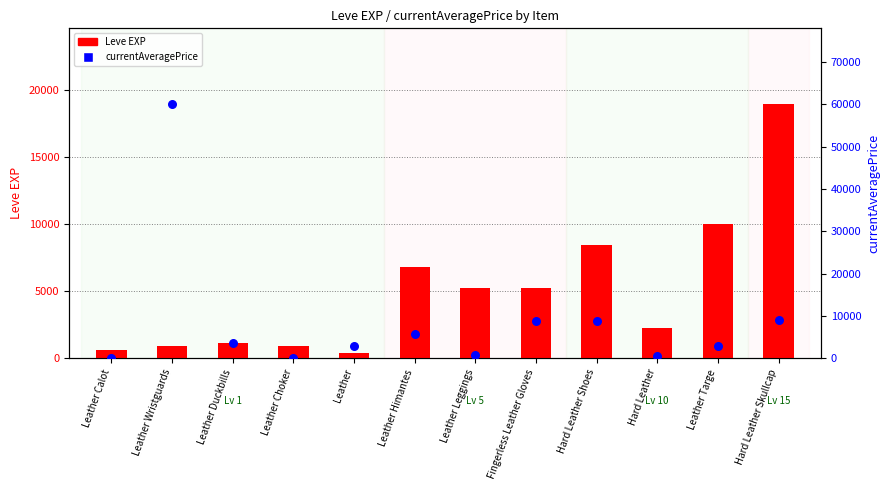

What are all the series names shown in the legend?

Leve EXP, currentAveragePrice